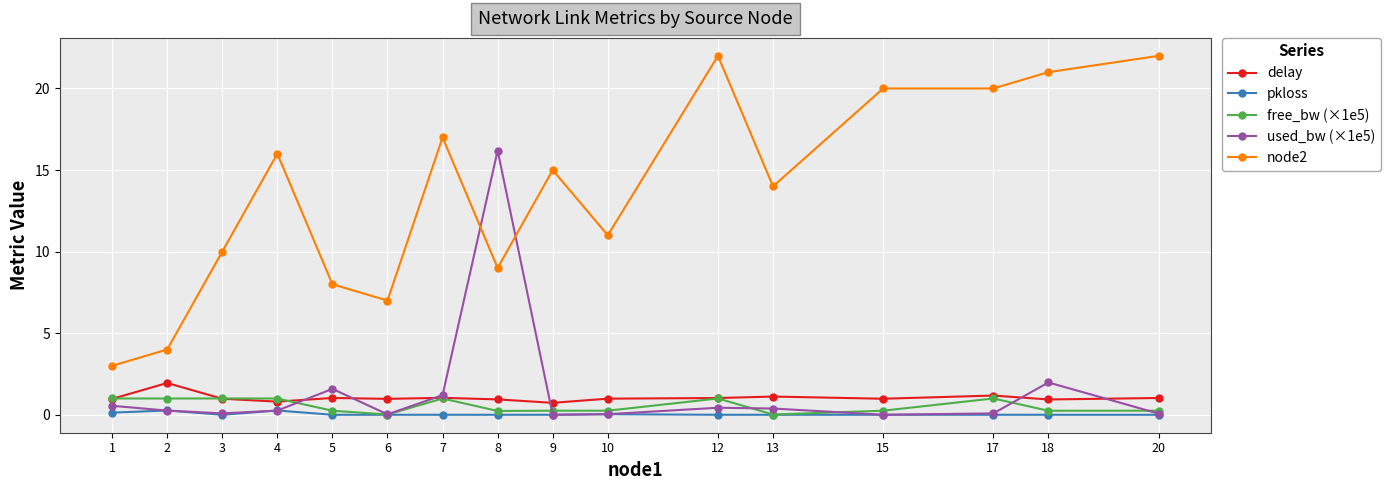

List the series in order of their peak value, highest first.

node2, used_bw (×1e5), delay, free_bw (×1e5), pkloss